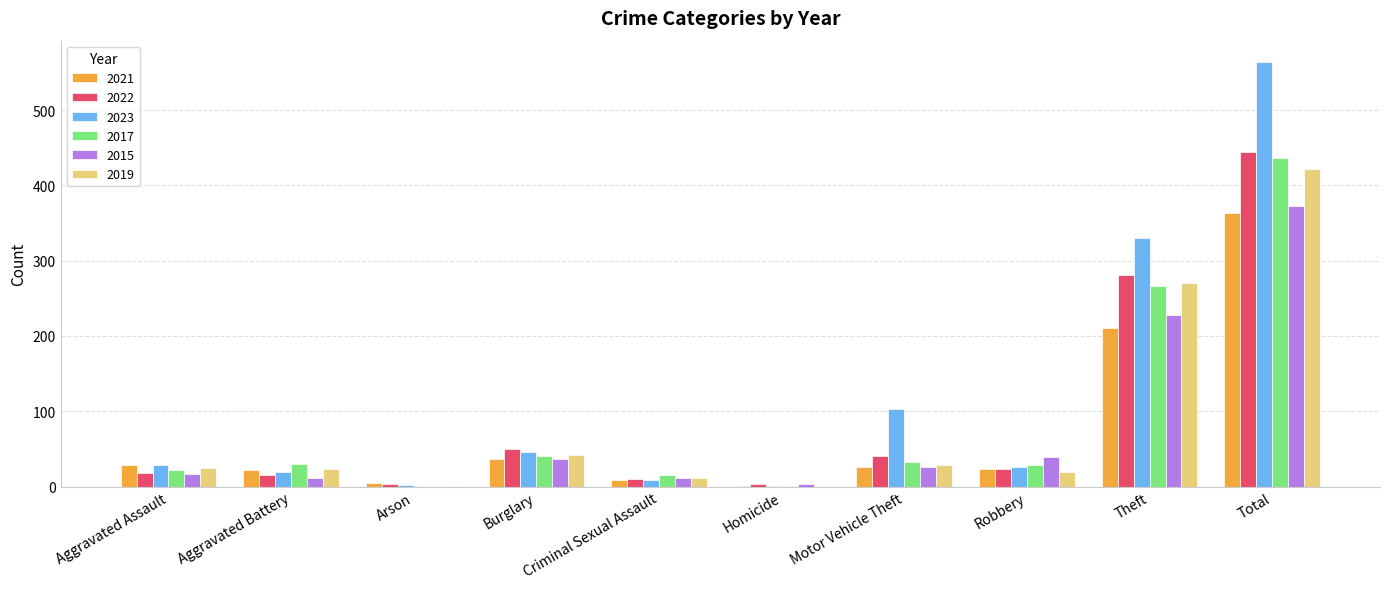

What is the highest value of the 2022 series?

445